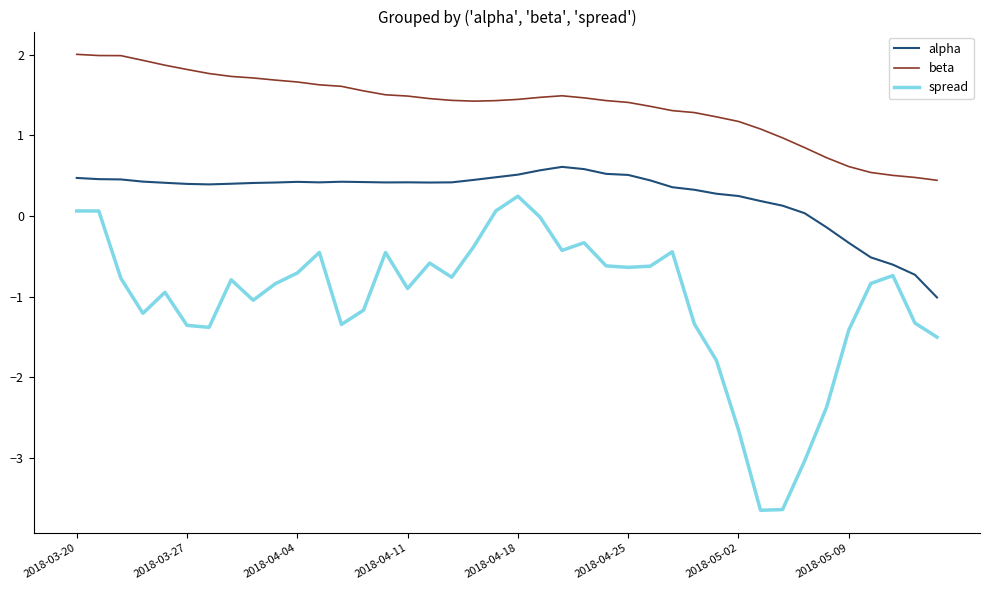

Rank the series by their maximum value, from highest to lowest.

beta, alpha, spread